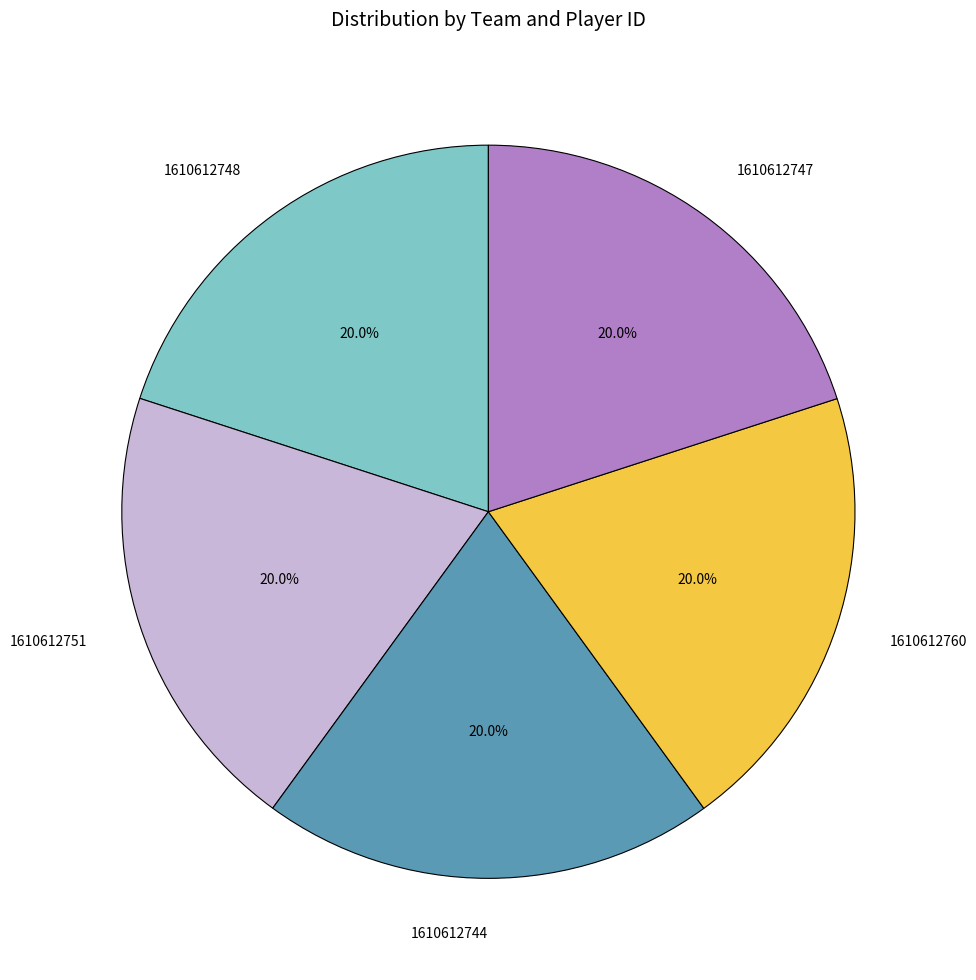

Is 1610612751 the majority of the pie?

No